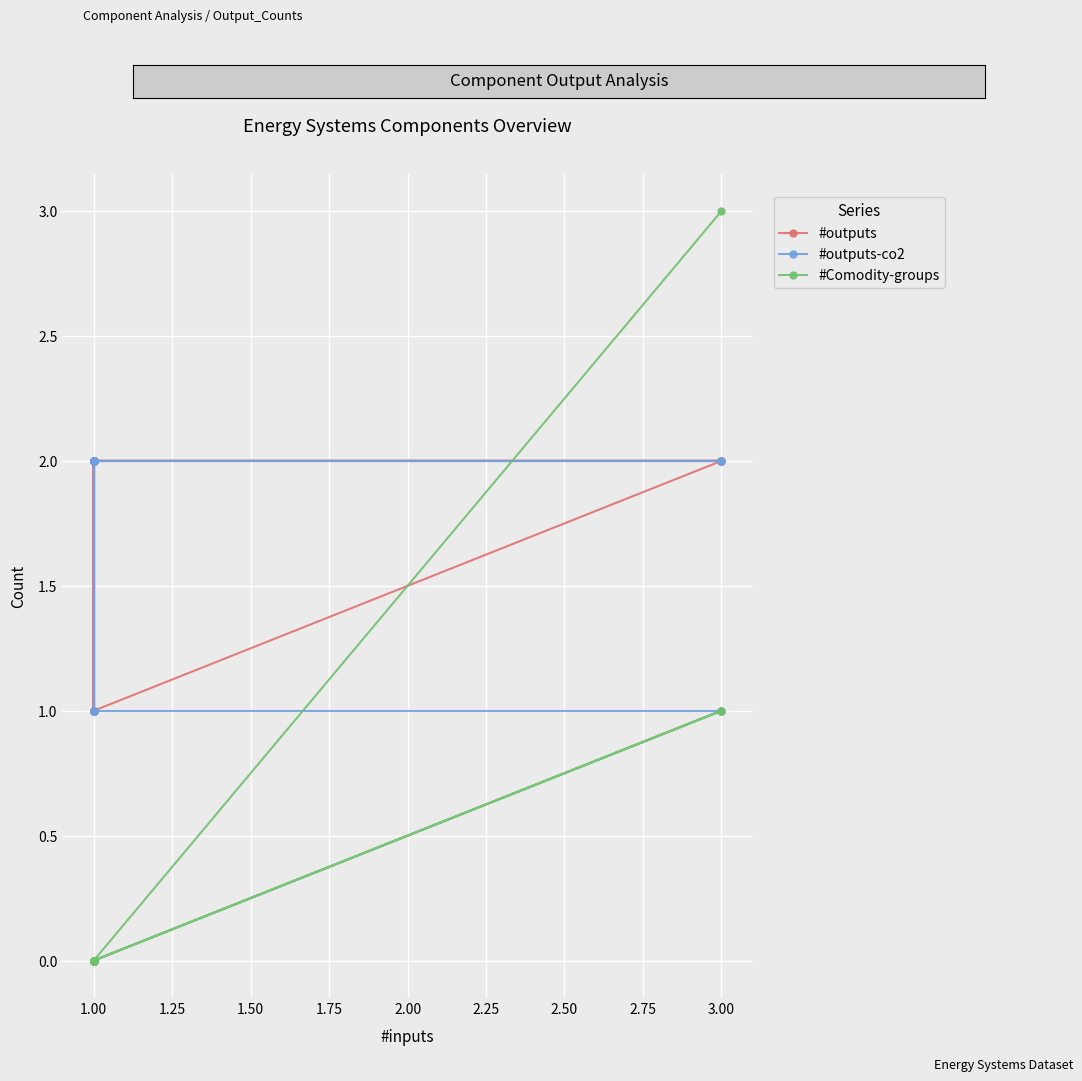

How many interior local valleys does the #outputs series have?

4